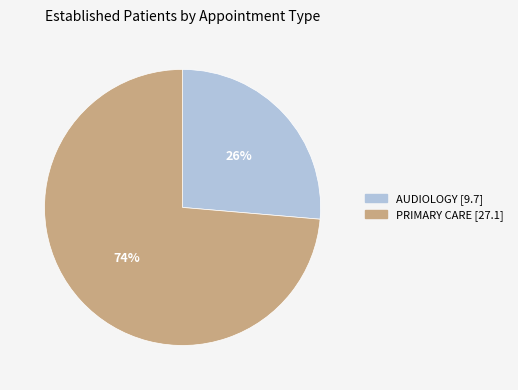

How many slices are in this pie chart?

2